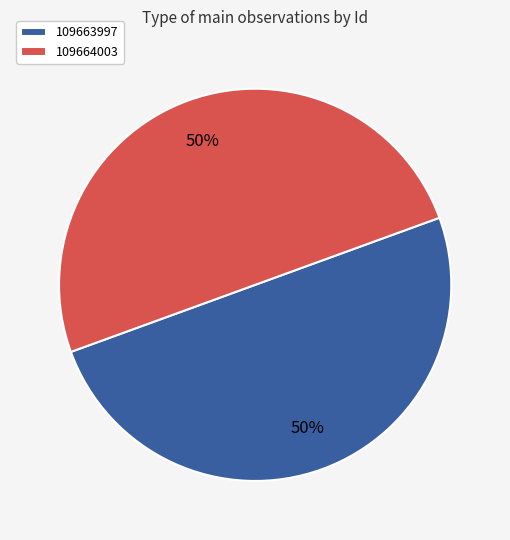

What is the ratio of the value at 109663997 to the value at 109664003?

1.0